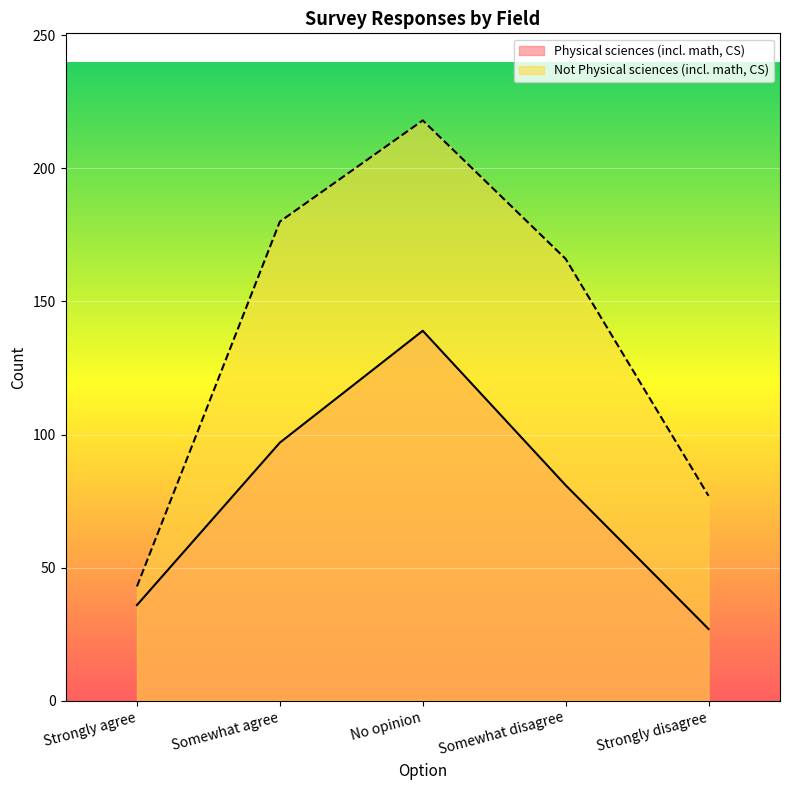

The value of Not Physical sciences (incl. math, CS) at Strongly agree is 43. True or false?

True